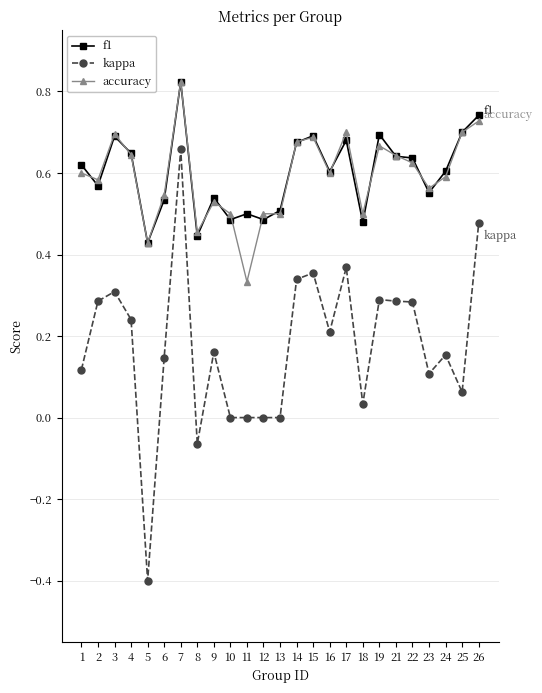

Where is the first local maximum for accuracy?

3